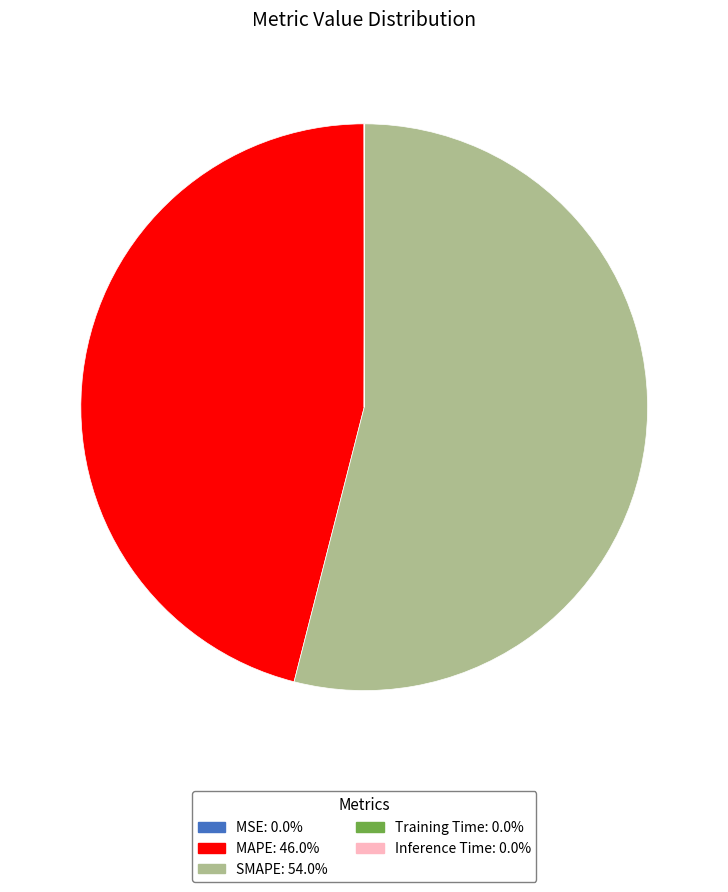

What is the majority slice?

SMAPE